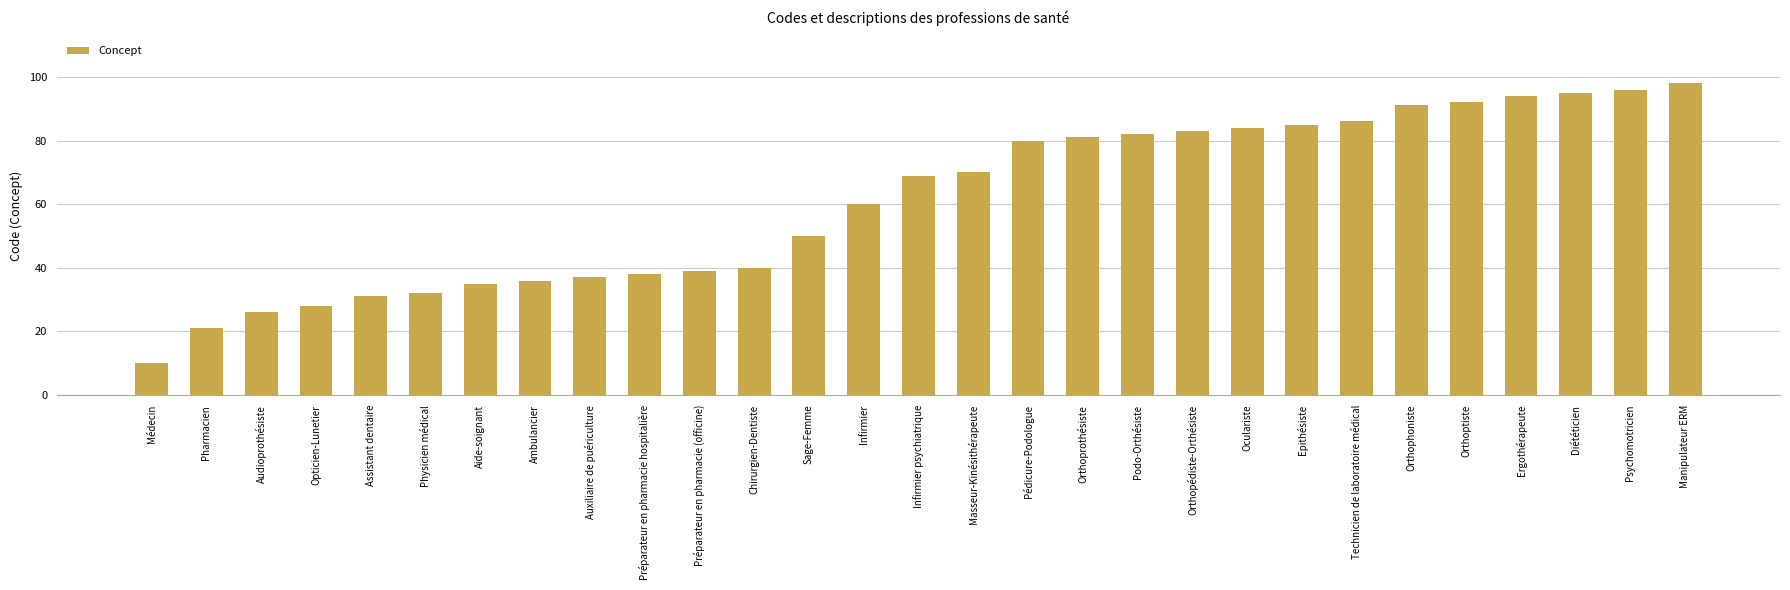

Reading right to left, transcribe all the data shown in this chart.

Manipulateur ERM=98	Psychomotricien=96	Diététicien=95	Ergothérapeute=94	Orthoptiste=92	Orthophoniste=91	Technicien de laboratoire médical=86	Epithésiste=85	Oculariste=84	Orthopédiste-Orthésiste=83	Podo-Orthésiste=82	Orthoprothésiste=81	Pédicure-Podologue=80	Masseur-Kinésithérapeute=70	Infirmier psychiatrique=69	Infirmier=60	Sage-Femme=50	Chirurgien-Dentiste=40	Préparateur en pharmacie (officine)=39	Préparateur en pharmacie hospitalière=38	Auxiliaire de puériculture=37	Ambulancier=36	Aide-soignant=35	Physicien médical=32	Assistant dentaire=31	Opticien-Lunetier=28	Audioprothésiste=26	Pharmacien=21	Médecin=10